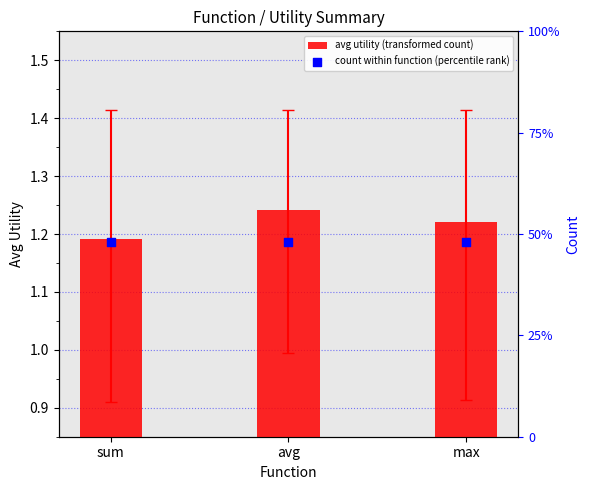

What are all the series names shown in the legend?

avg utility (transformed count), count within function (percentile rank)